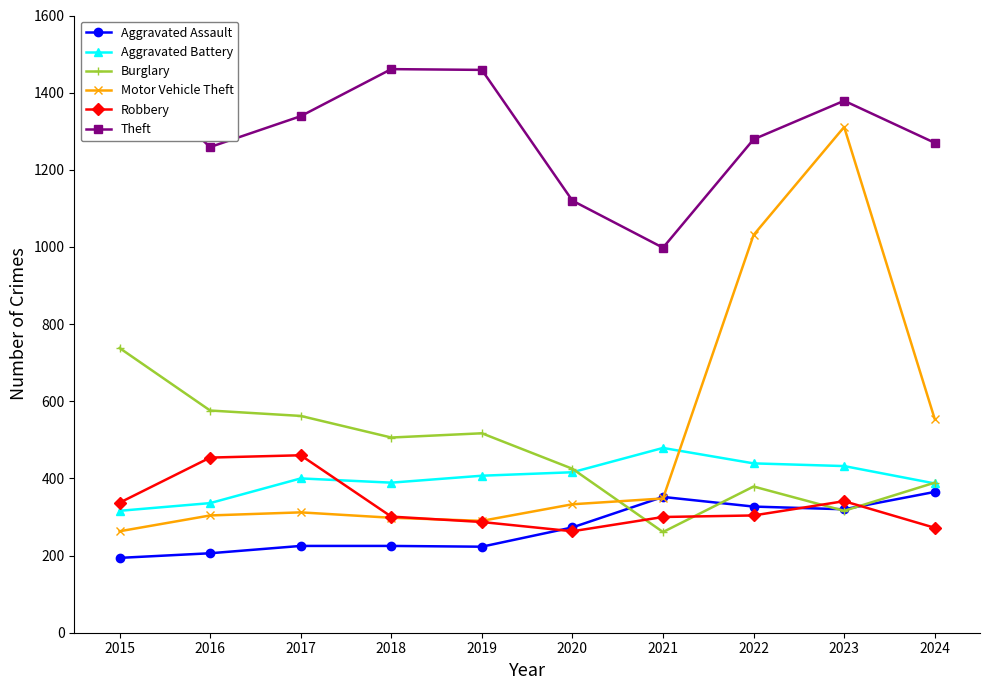

Reading left to right, transcribe all the data shown in this chart.

Aggravated Assault: 194	206	225	225	223	273	352	327	320	365
Aggravated Battery: 316	336	400	389	407	416	479	439	432	387
Burglary: 738	576	562	506	517	425	261	379	316	389
Motor Vehicle Theft: 263	304	312	298	290	333	348	1031	1311	554
Robbery: 337	454	460	301	287	263	300	304	341	272
Theft: 1474	1259	1339	1461	1459	1120	998	1279	1379	1270